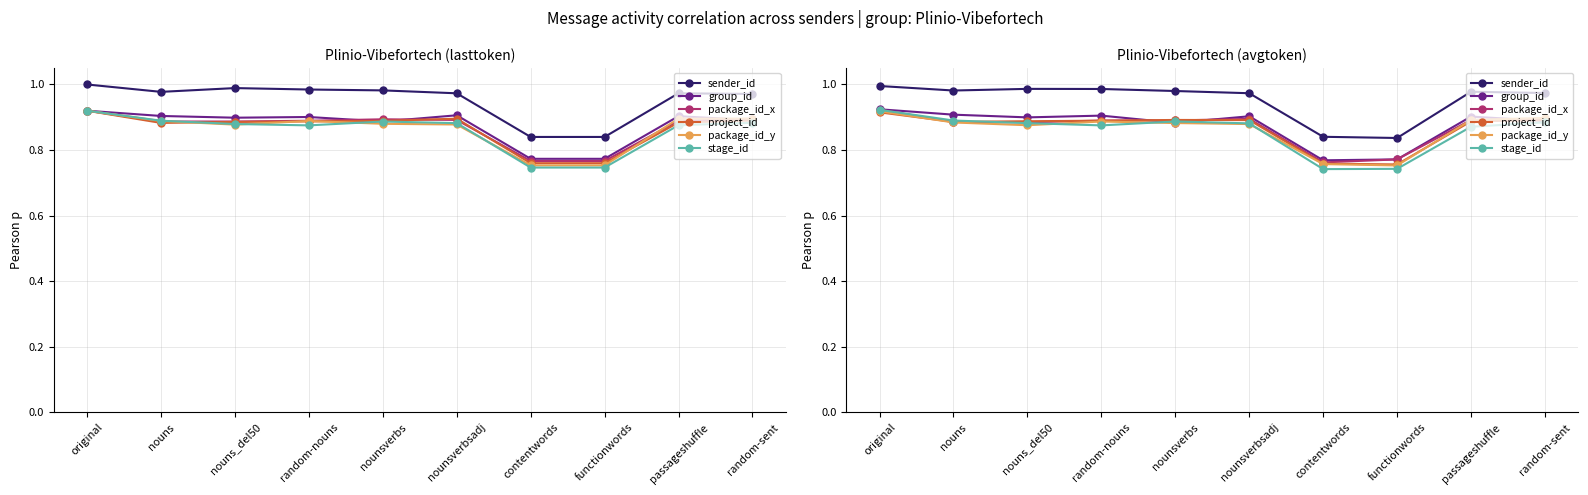

At which category does stage_id reach its first local valley?

random-nouns